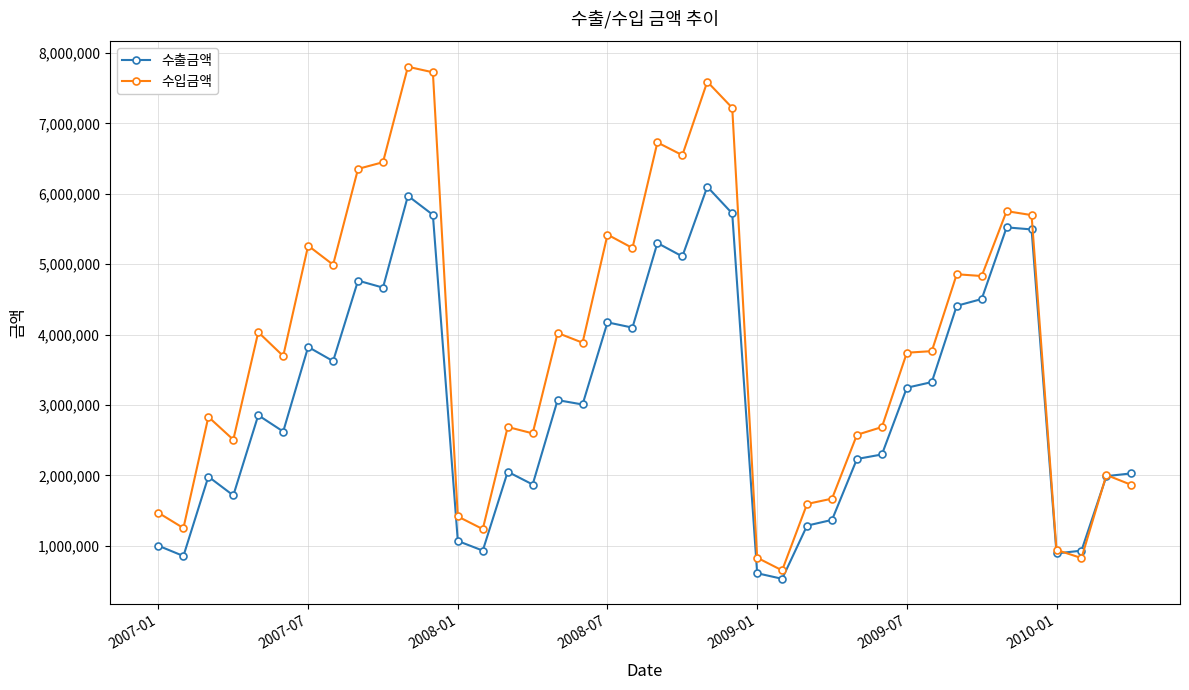

How many values in the 수입금액 series are below 3765027?

20